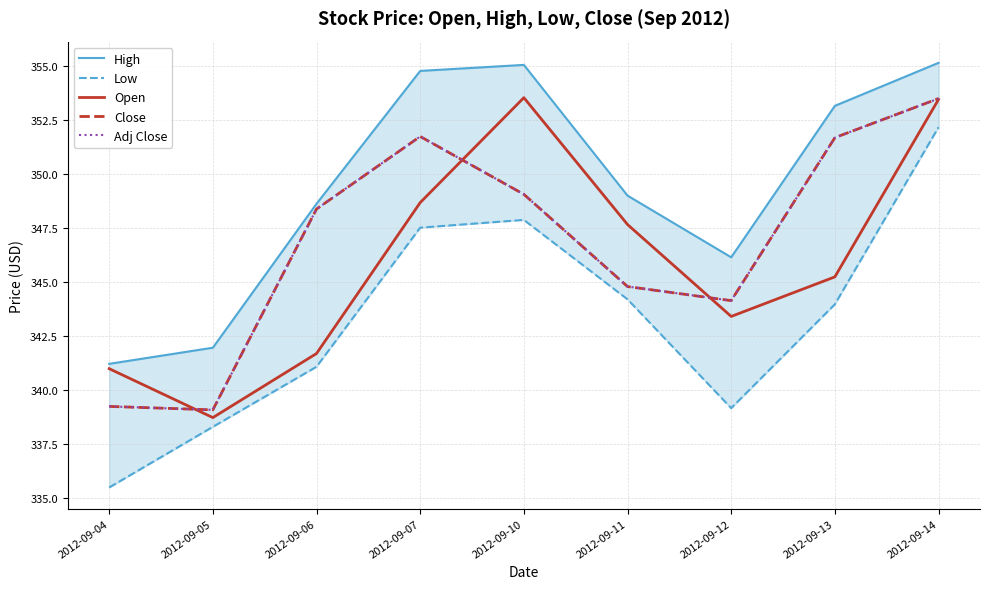

Rank the categories by Low value from lowest to highest.

2012-09-04, 2012-09-05, 2012-09-12, 2012-09-06, 2012-09-13, 2012-09-11, 2012-09-07, 2012-09-10, 2012-09-14